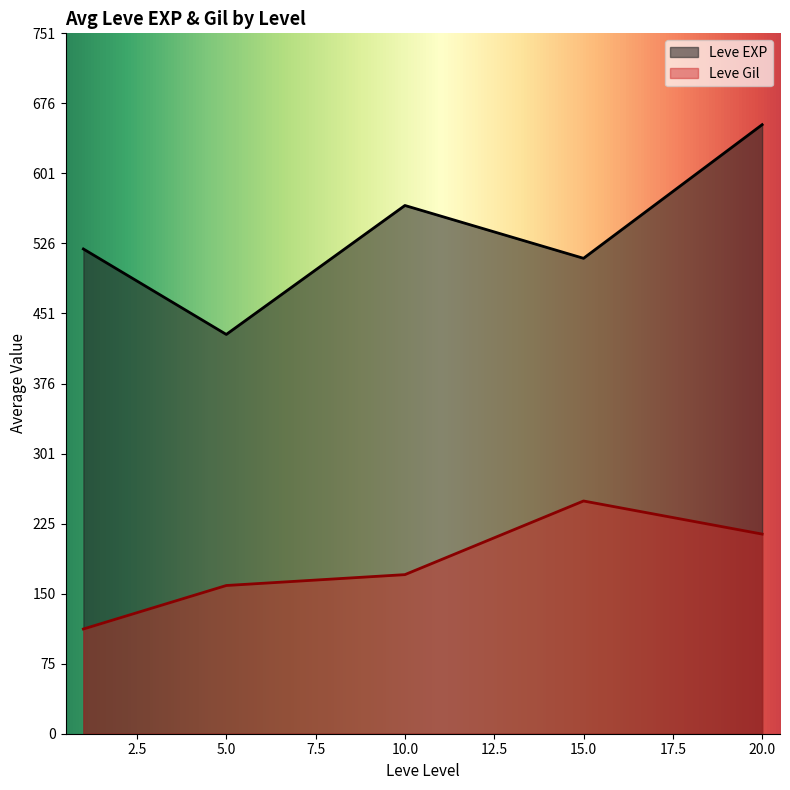

Which series has the widest spread of values?

Leve EXP